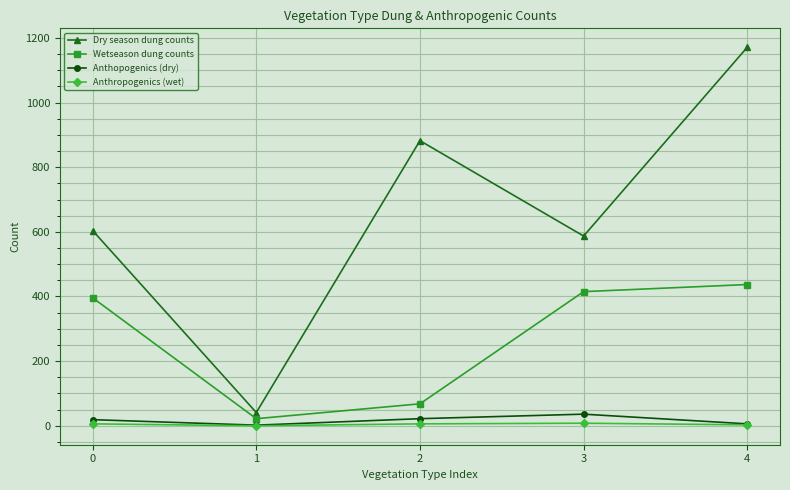

True or false: Anthropogenics (wet) and Dry season dung counts cross at least once.

False